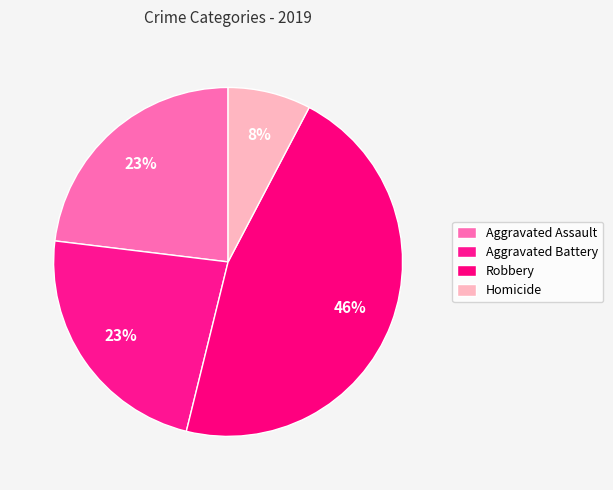

Which slice is the largest?

Robbery